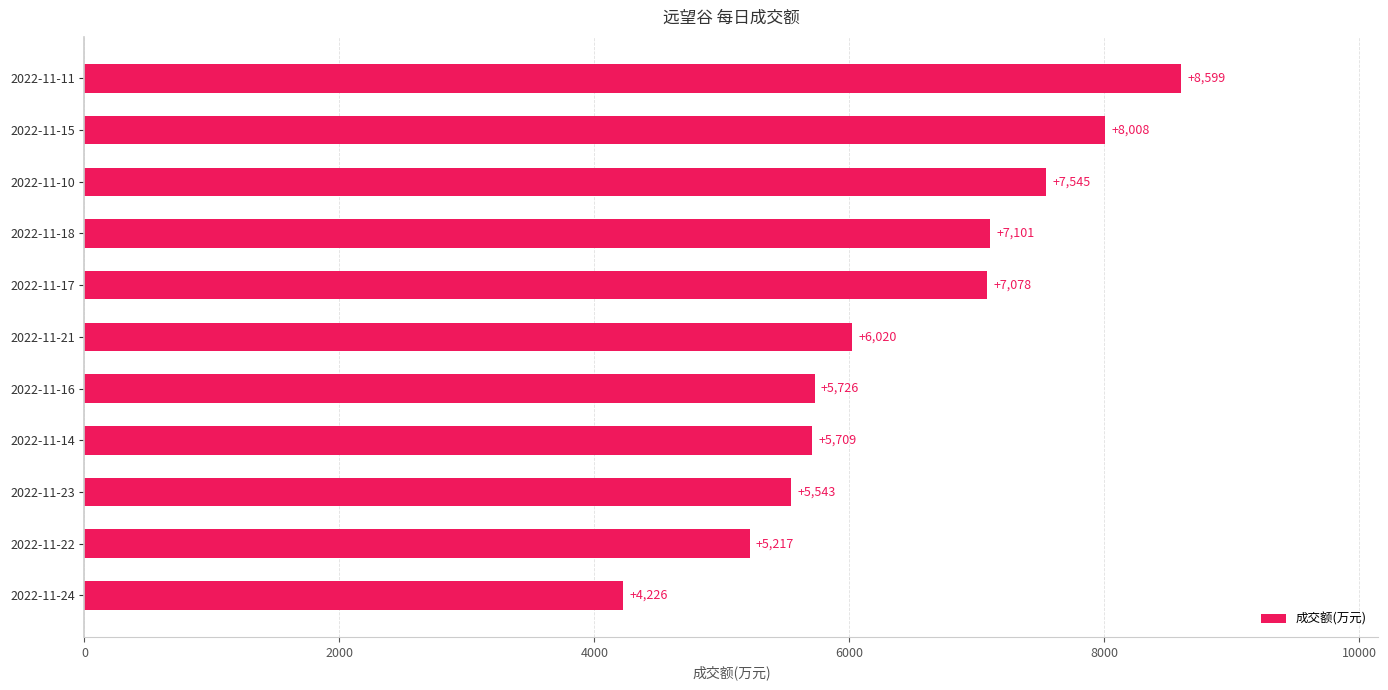

What is the average value?

6434